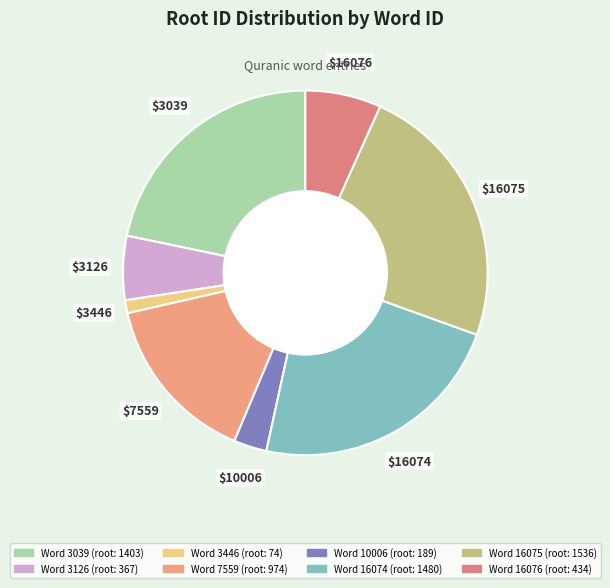

How many segments does this pie chart have?

8